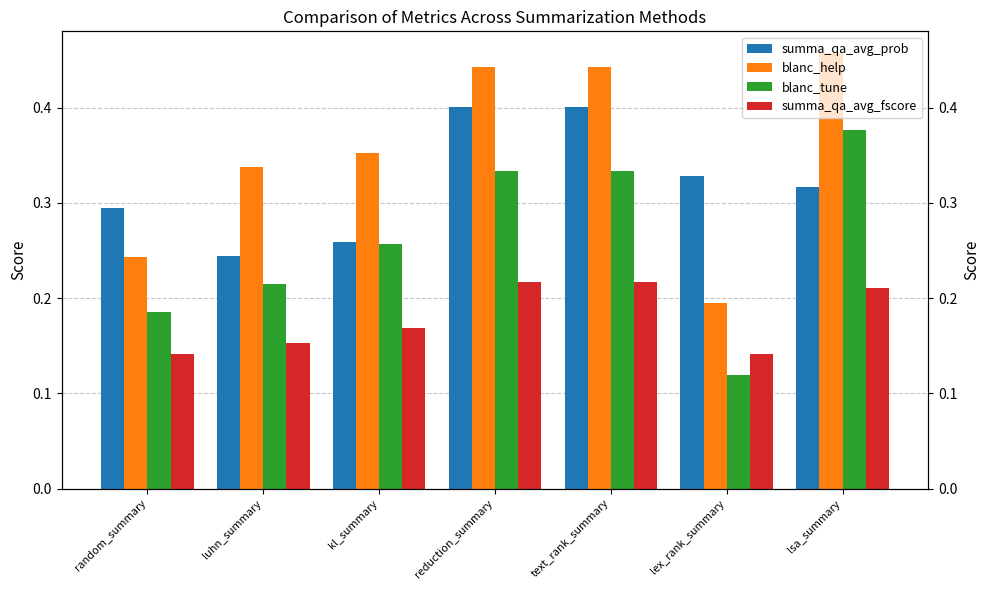

How many categories are shown in the chart?

7